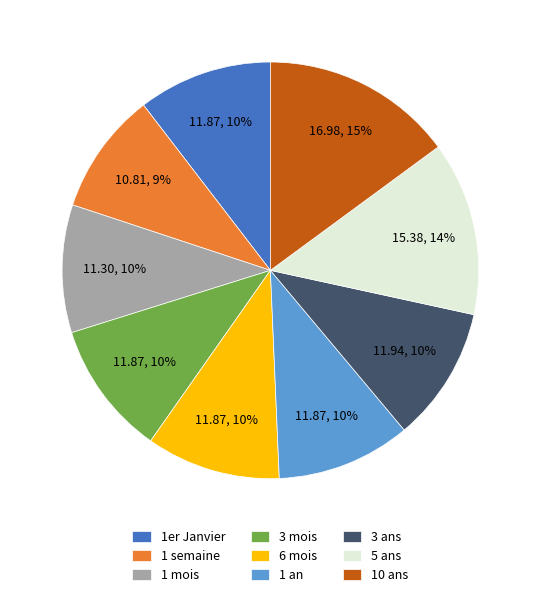

Do 1er Janvier and 6 mois together represent more than half of the pie?

No